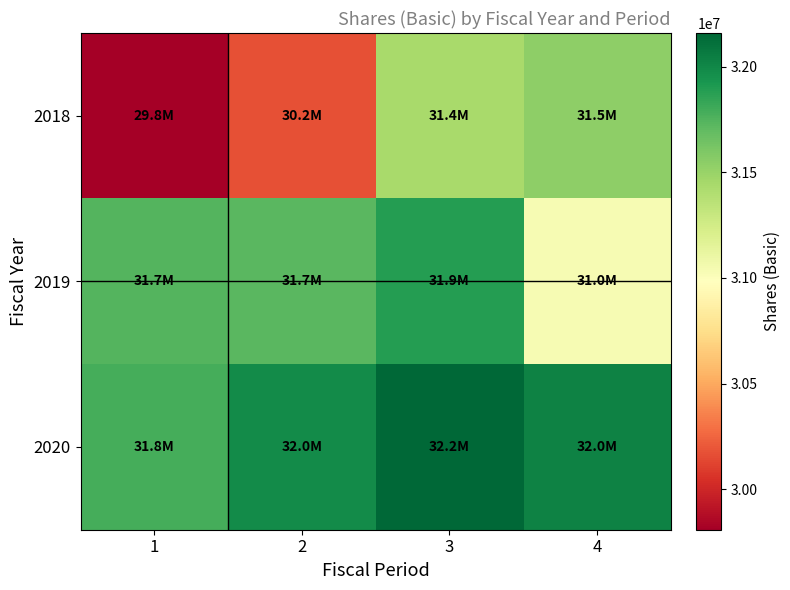

Which has a higher value, 3 or 1?

3